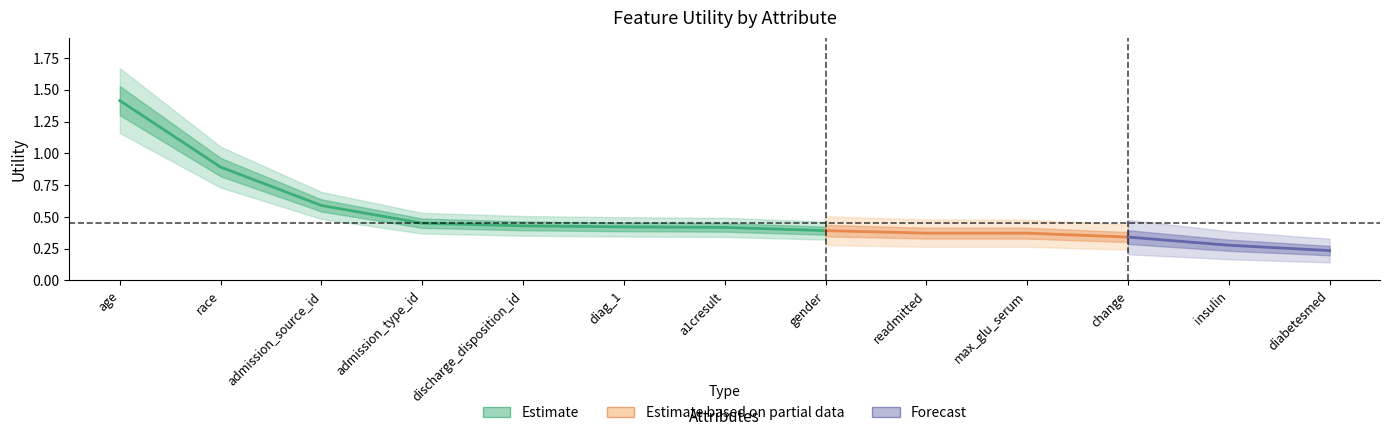

Reading left to right, what are all the values shown in this chart?

Estimate: age=1.4	race=0.9	admission_source_id=0.6	admission_type_id=0.5	discharge_disposition_id=0.4	diag_1=0.4	a1cresult=0.4	gender=0.4	readmitted=0.4	max_glu_serum=0.4	change=0.3	insulin=0.3	diabetesmed=0.2
Estimate based on partial data: age=1.4	race=0.9	admission_source_id=0.6	admission_type_id=0.5	discharge_disposition_id=0.4	diag_1=0.4	a1cresult=0.4	gender=0.4	readmitted=0.4	max_glu_serum=0.4	change=0.3	insulin=0.3	diabetesmed=0.2
Forecast: age=1.4	race=0.9	admission_source_id=0.6	admission_type_id=0.5	discharge_disposition_id=0.4	diag_1=0.4	a1cresult=0.4	gender=0.4	readmitted=0.4	max_glu_serum=0.4	change=0.3	insulin=0.3	diabetesmed=0.2